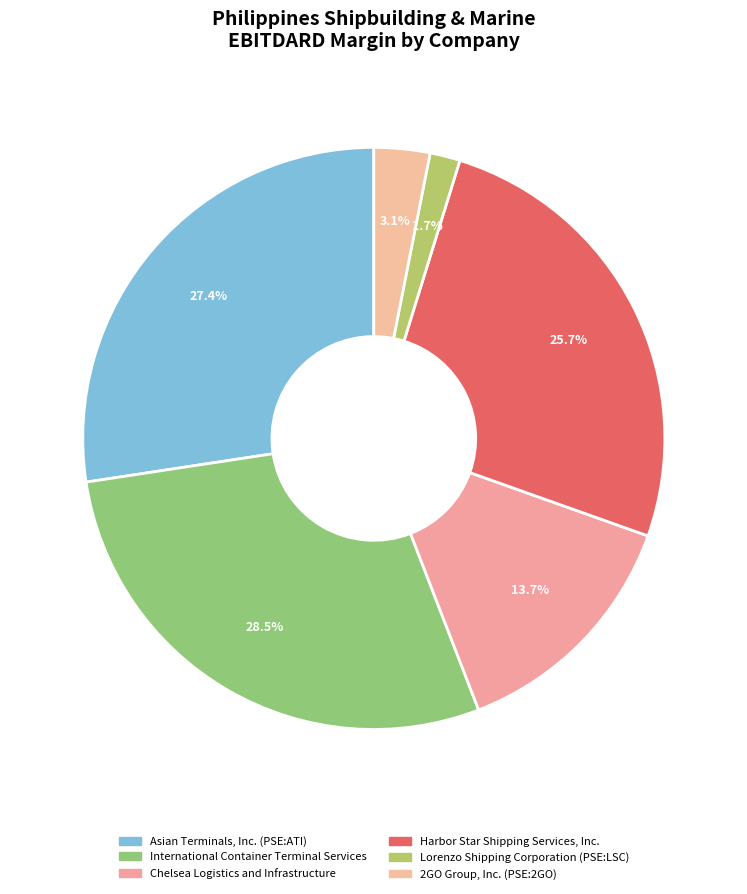

Which category has the smallest portion of the pie?

Lorenzo Shipping Corporation (PSE:LSC)